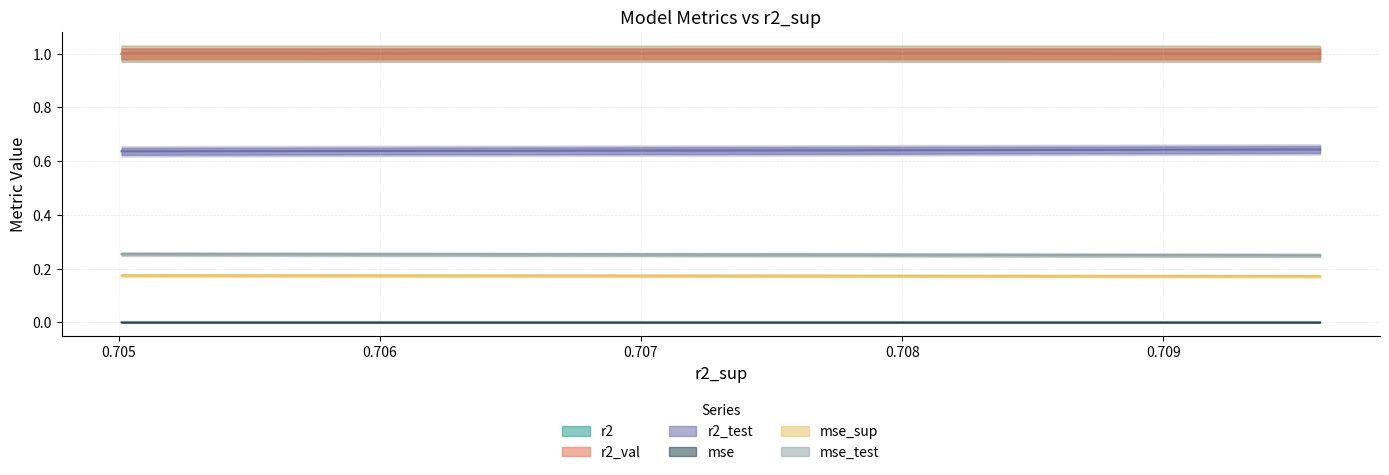

Does the chart have visible grid lines?

Yes